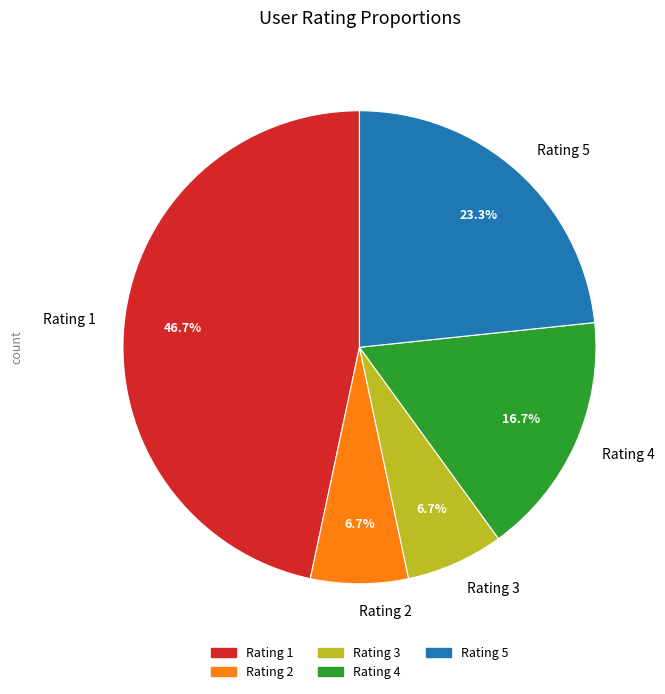

Is it true that Rating 2 is 1% of the pie?

False